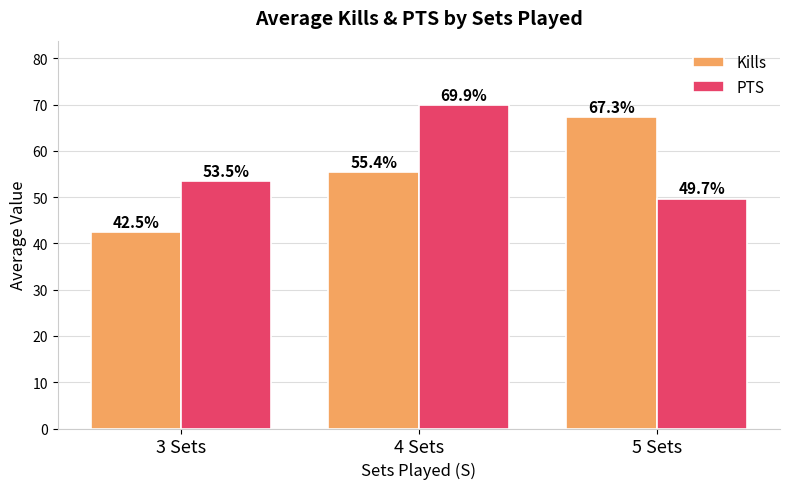

Which category has the lowest value in the PTS series?

5 Sets